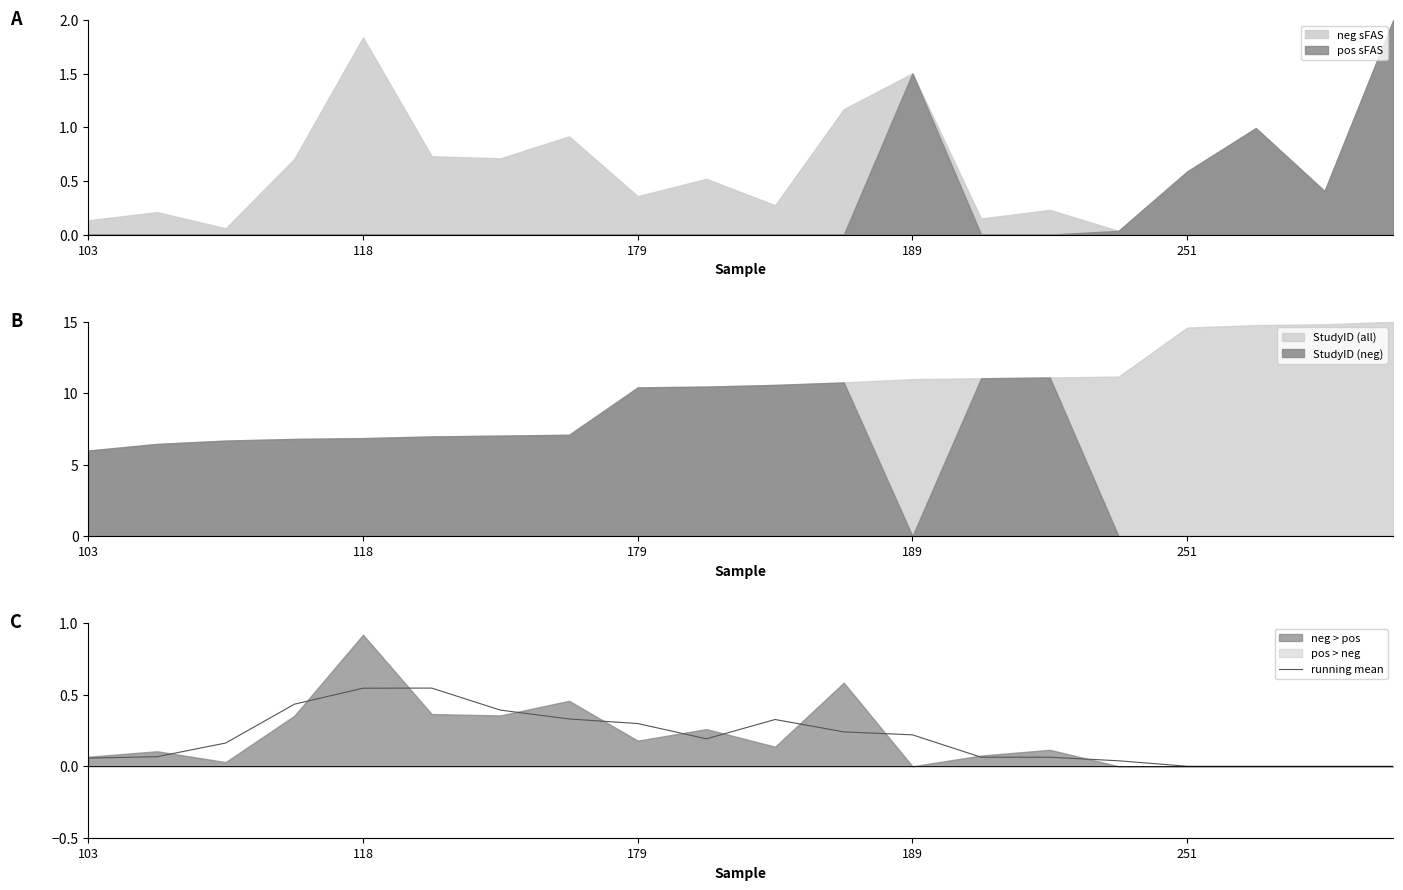

What is the highest value of the neg sFAS series?

2.0